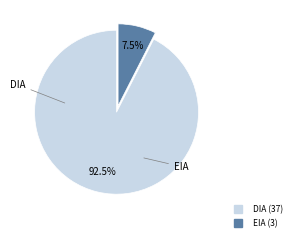

Rank the categories by value from highest to lowest.

DIA, EIA